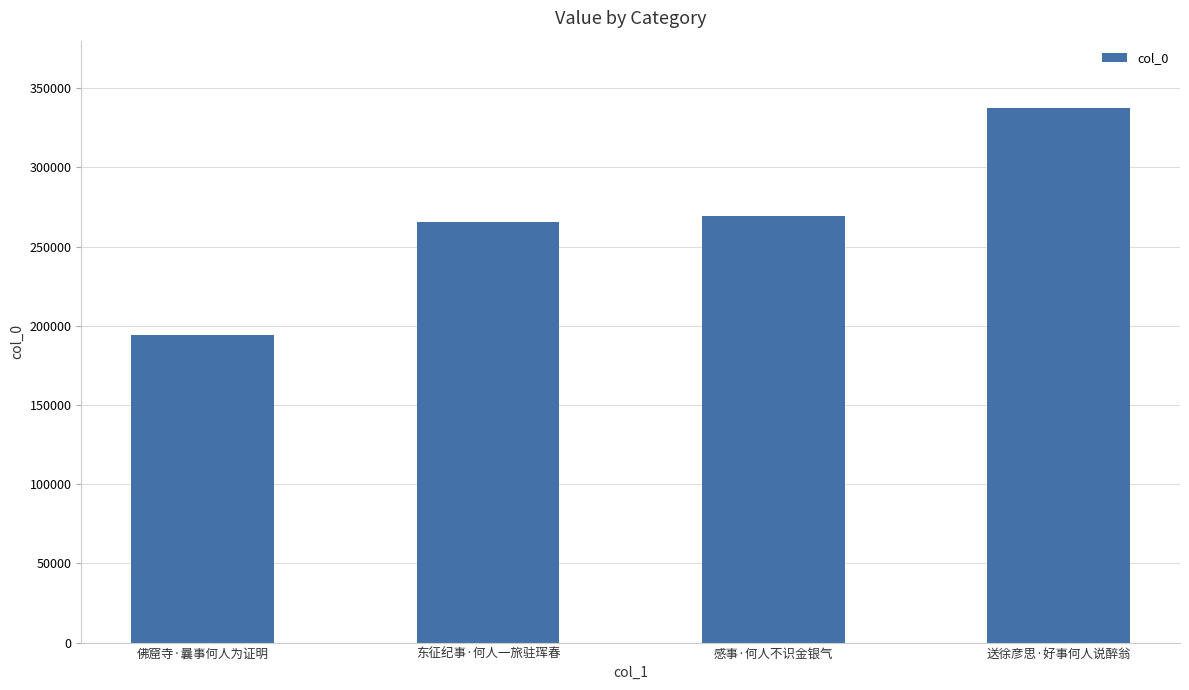

Reading right to left, list all the values displayed in this chart.

送徐彦思·好事何人说醉翁=337419	感事·何人不识金银气=268997	东征纪事·何人一旅驻珲春=265791	佛窟寺·曩事何人为证明=194428